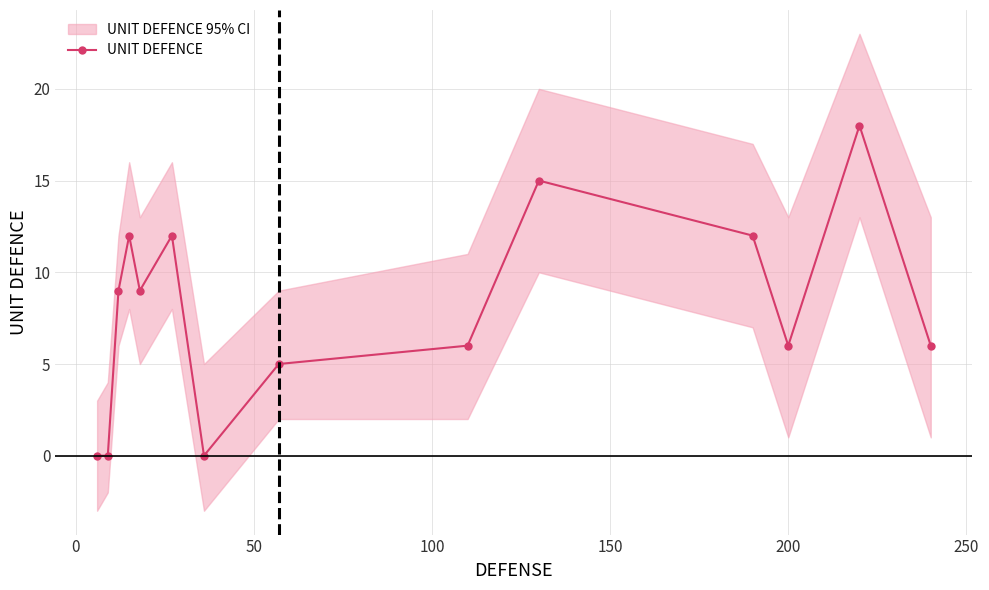

Reading left to right, transcribe all the data shown in this chart.

0	0	9	12	9	12	0	5	6	15	12	6	18	6